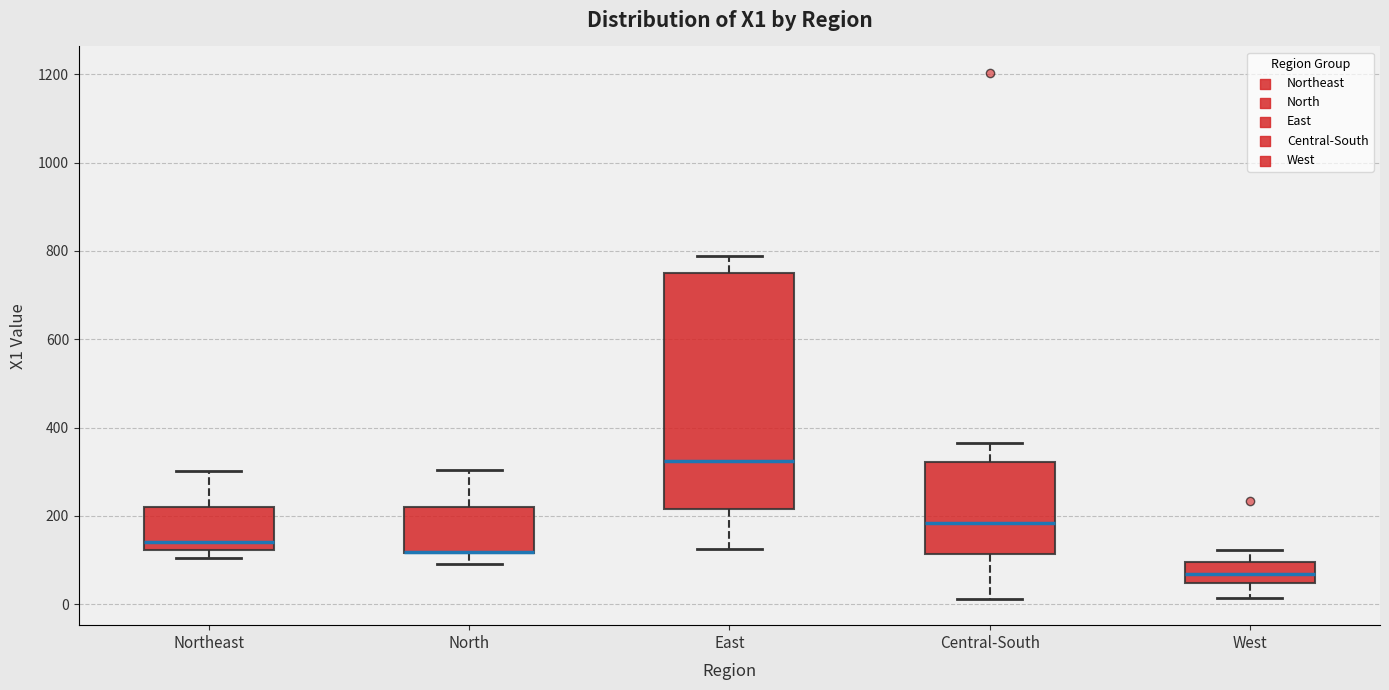

Which box is the tallest, from its lower edge to its upper edge?

East